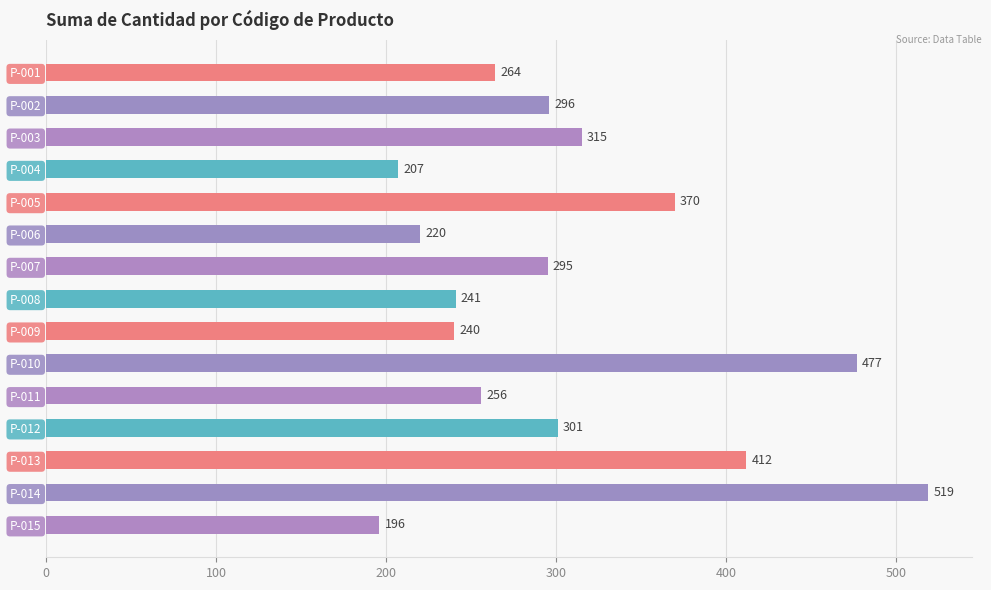

How many values are below 295?

7